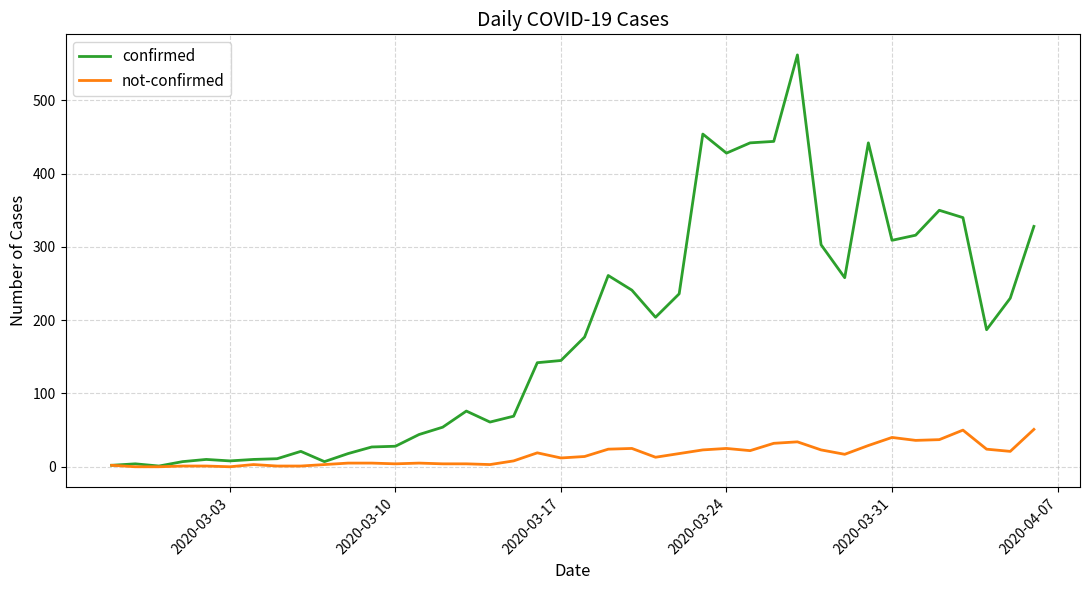

List the series in order of their peak value, lowest first.

not-confirmed, confirmed